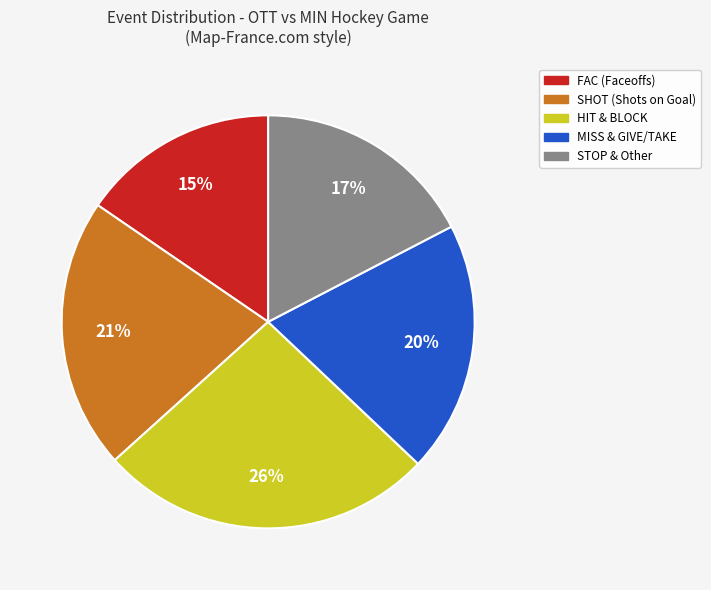

To the nearest percent, what is the difference between the largest and smallest slice percentages?

11%